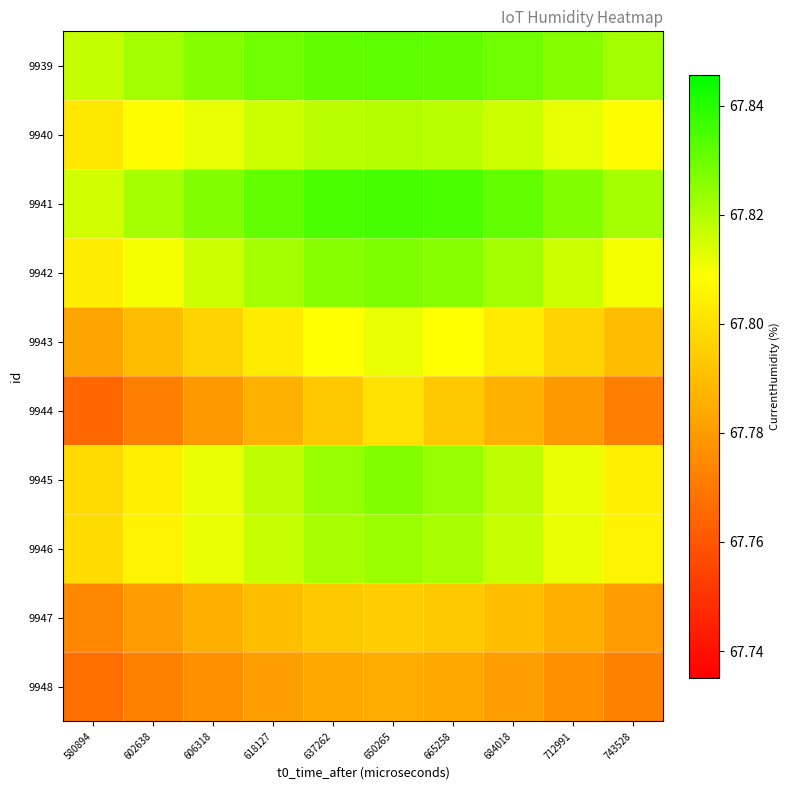

At how many categories does at least one series exceed 67?

10